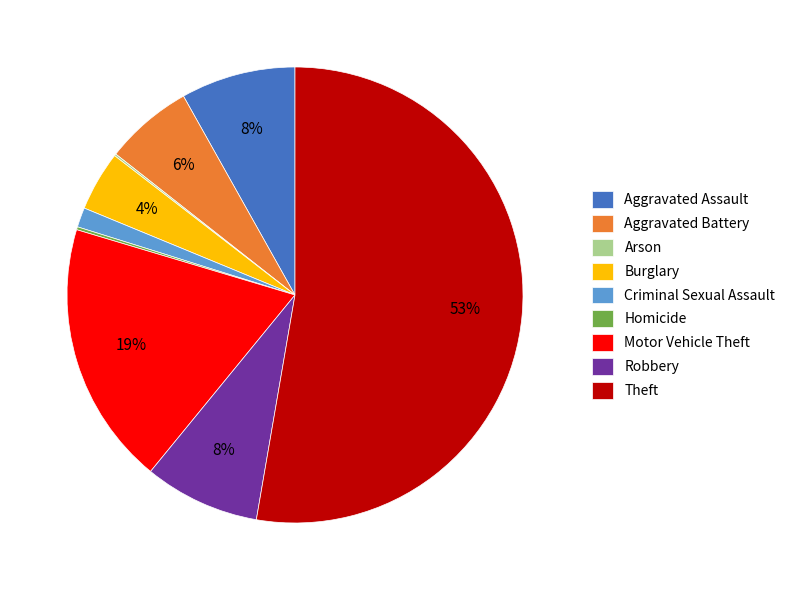

To the nearest percent, what is the average slice percentage?

11%